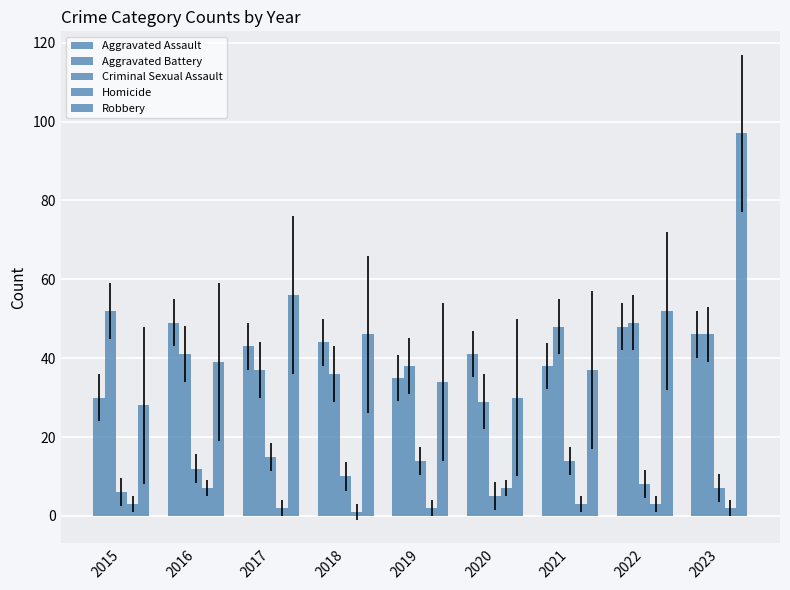

What is the total value across all series at 2020?

112